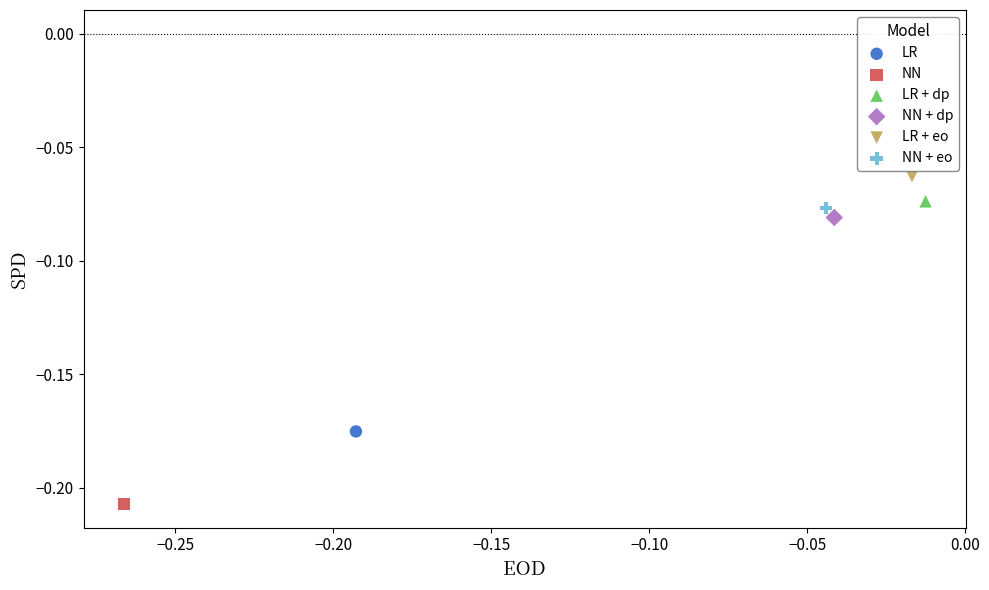

Which series reaches the minimum Y coordinate?

NN